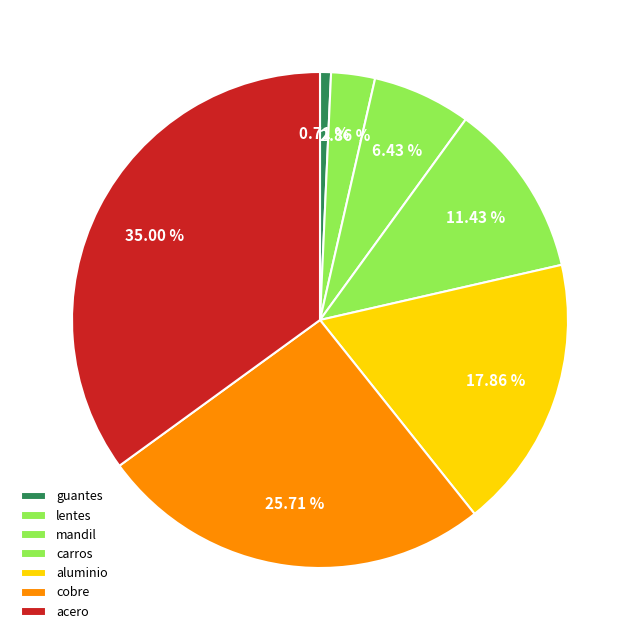

What percentage is NOT represented by aluminio?

82.1%